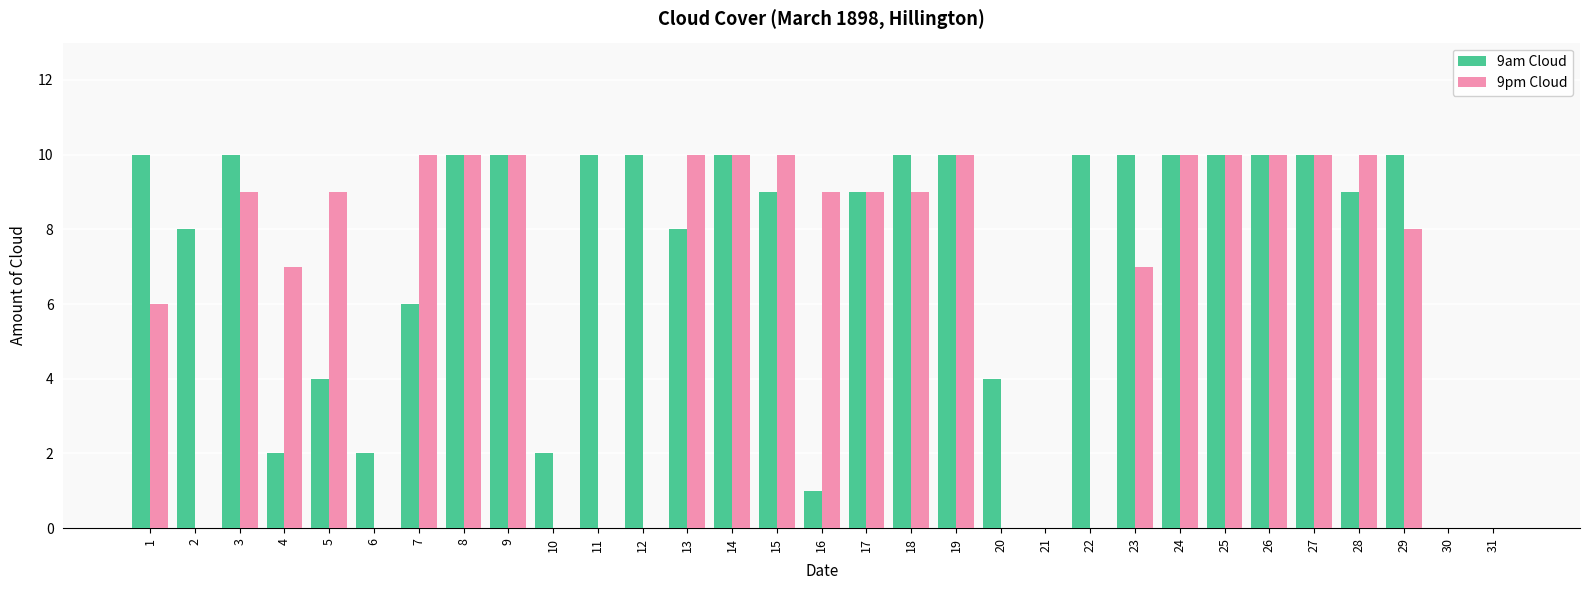

Reading left to right, list all the values displayed in this chart.

9am Cloud: 10	8	10	2	4	2	6	10	10	2	10	10	8	10	9	1	9	10	10	4	0	10	10	10	10	10	10	9	10	0	0
9pm Cloud: 6	0	9	7	9	0	10	10	10	0	0	0	10	10	10	9	9	9	10	0	0	0	7	10	10	10	10	10	8	0	0